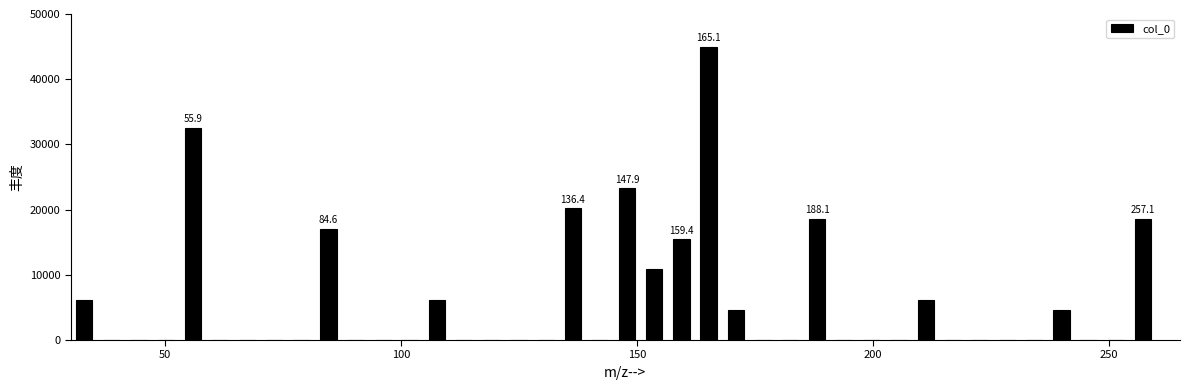

Read against the x-axis, roughly where is the centre of the tallest bar?

165